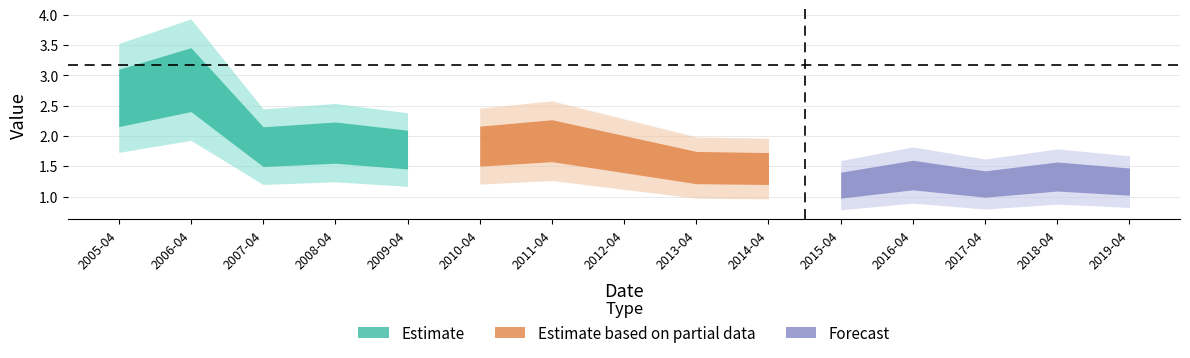

How many interior local peaks (higher than both neighbors) does the data have?

5